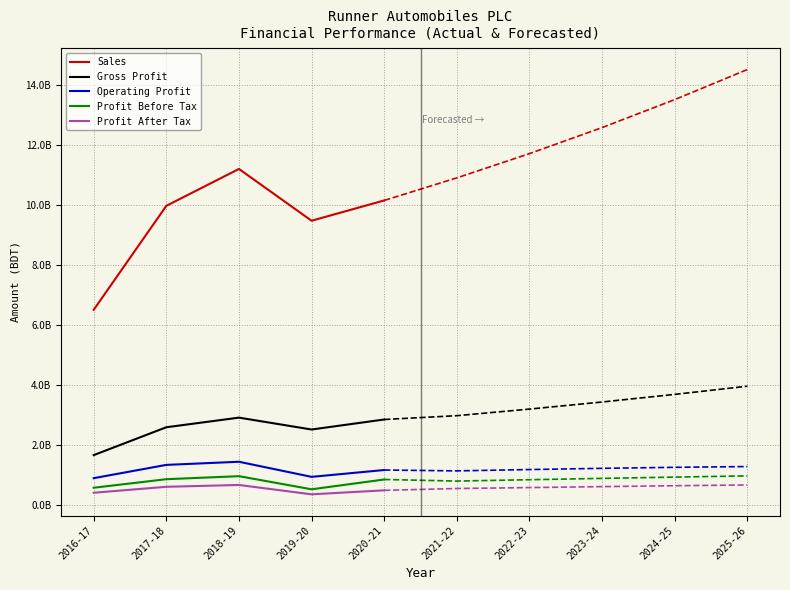

Between 2017-18 and 2016-17, which is larger?

2017-18